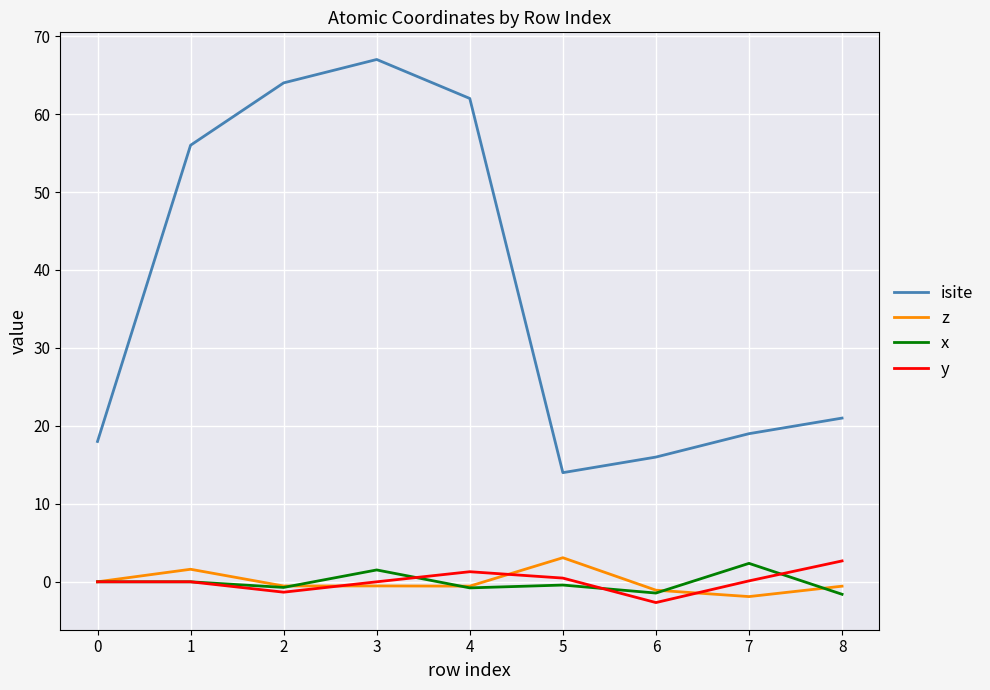

At which category does x reach its first local valley?

2